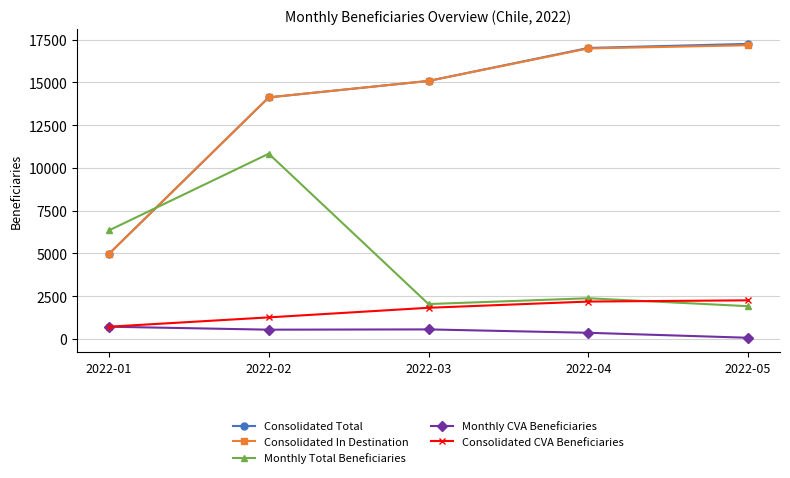

True or false: Monthly CVA Beneficiaries and Monthly Total Beneficiaries intersect in this chart.

False